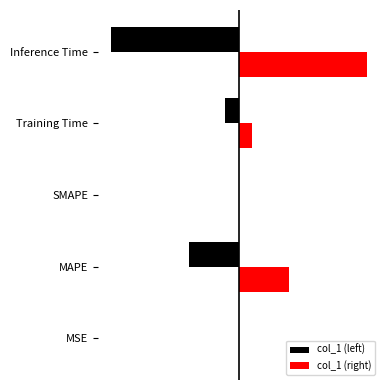

What are all the series names shown in the legend?

col_1 (left), col_1 (right)